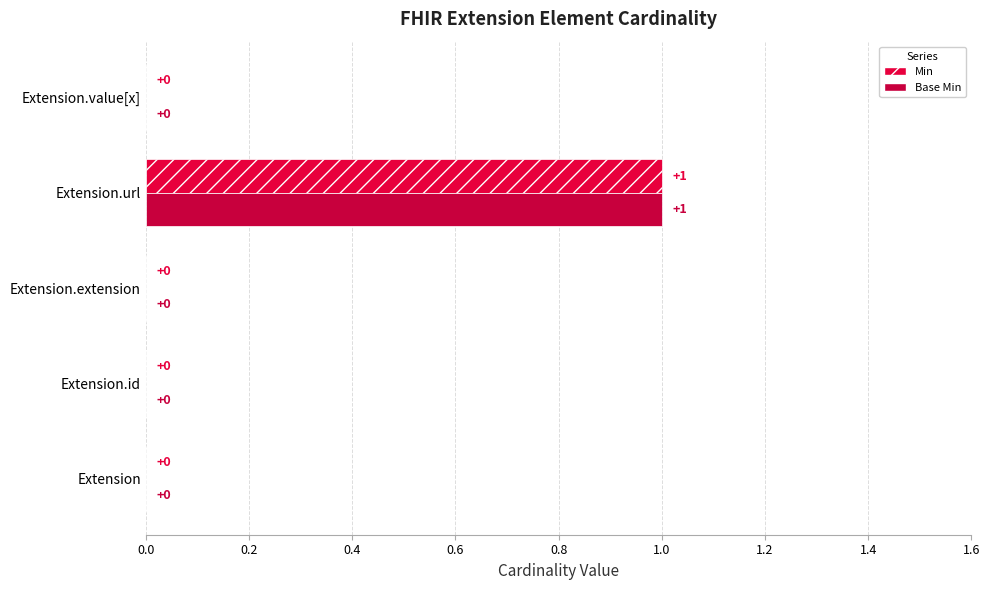

Which series has the largest range (max minus min)?

Min